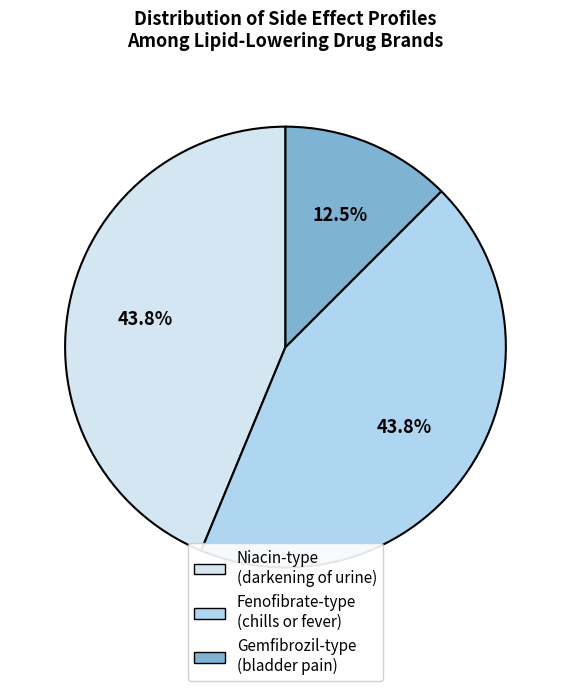

What is the ratio of the value at Niacin-type (darkening of urine) to the value at Gemfibrozil-type (bladder pain)?

3.5